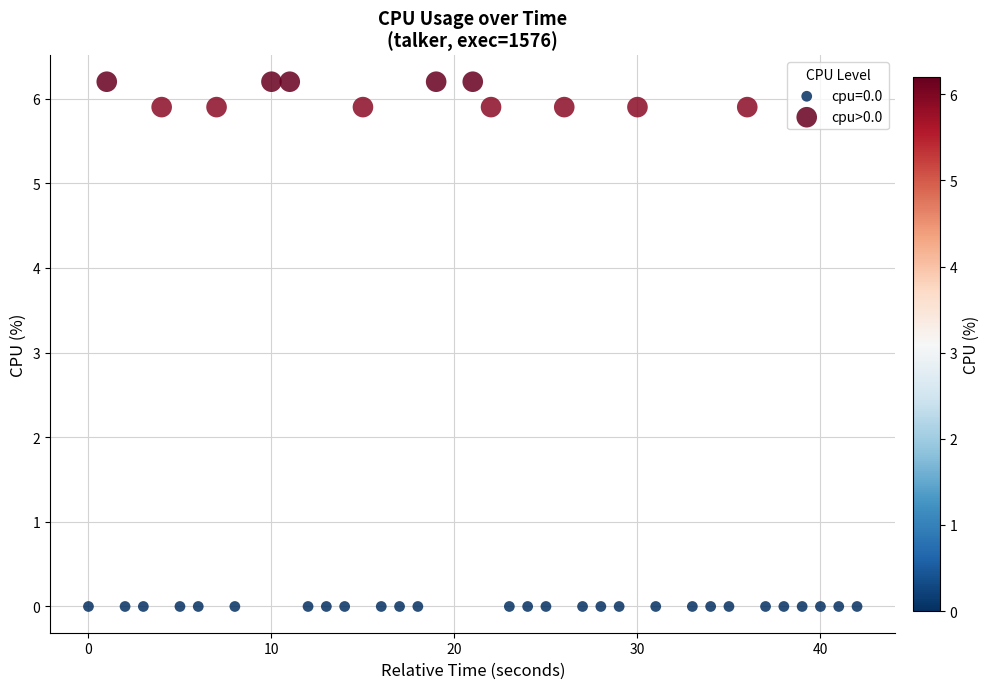

Which series contains the highest Y value?

cpu>0.0